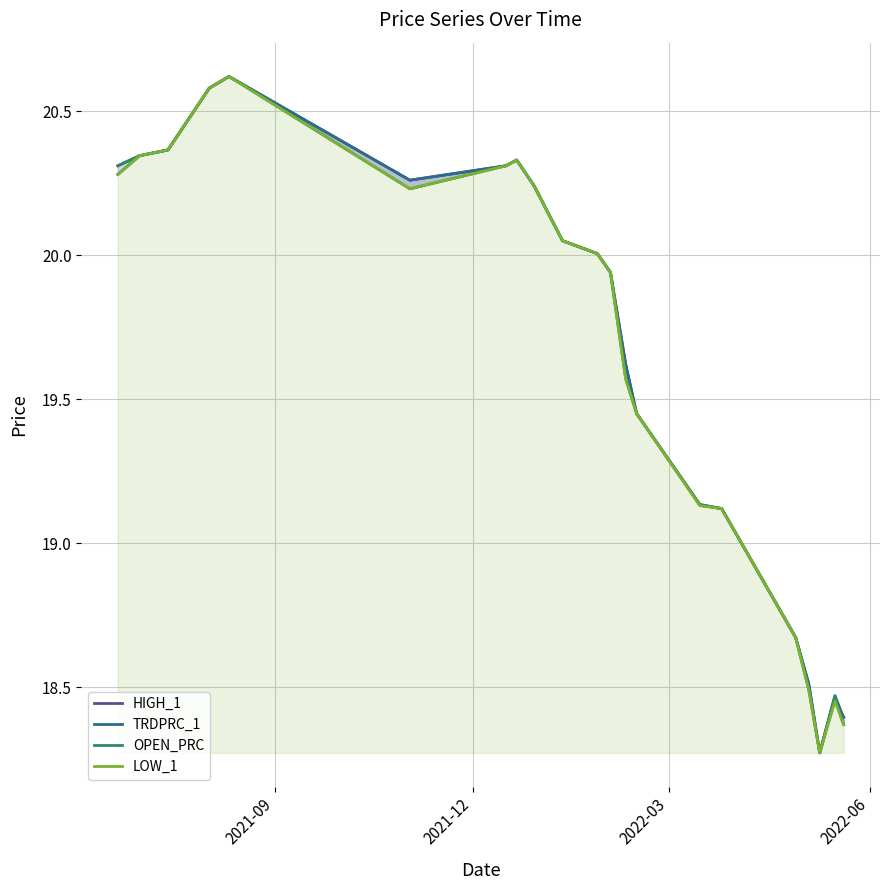

Does the chart display data point markers on the line(s)?

No